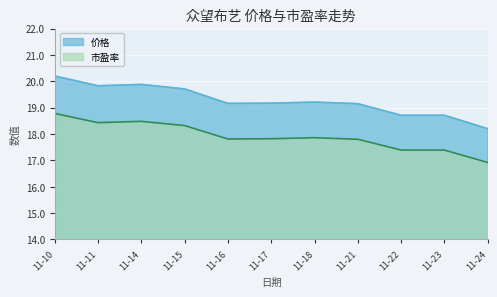

Rank the series by their maximum value, from lowest to highest.

市盈率, 价格